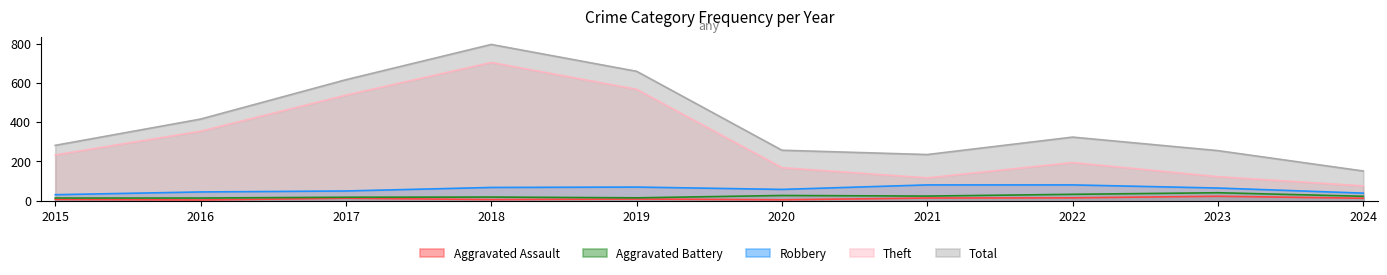

The Theft series shows 354 at 2016. True or false?

True